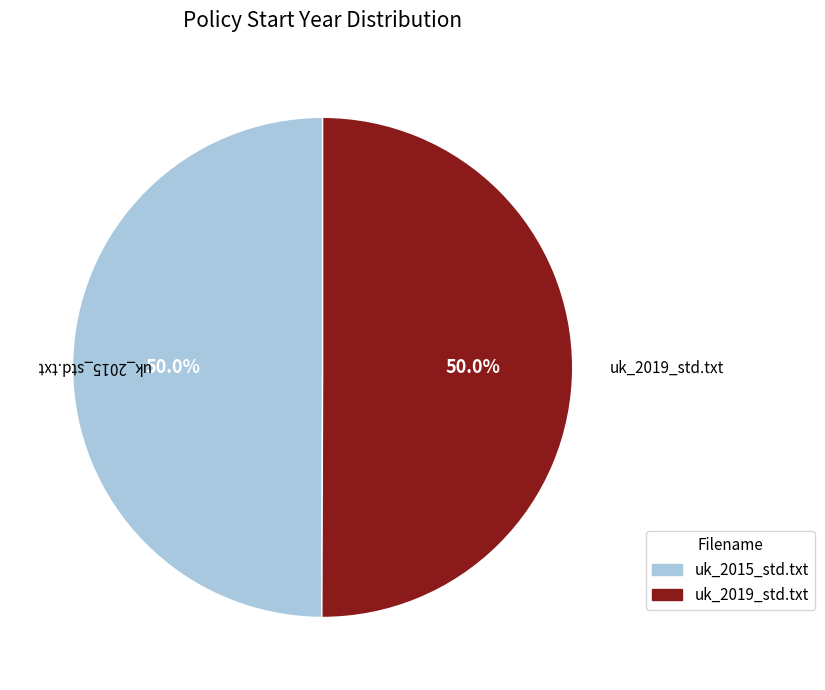

Combined, do uk_2019_std.txt and uk_2015_std.txt account for over 50%?

Yes